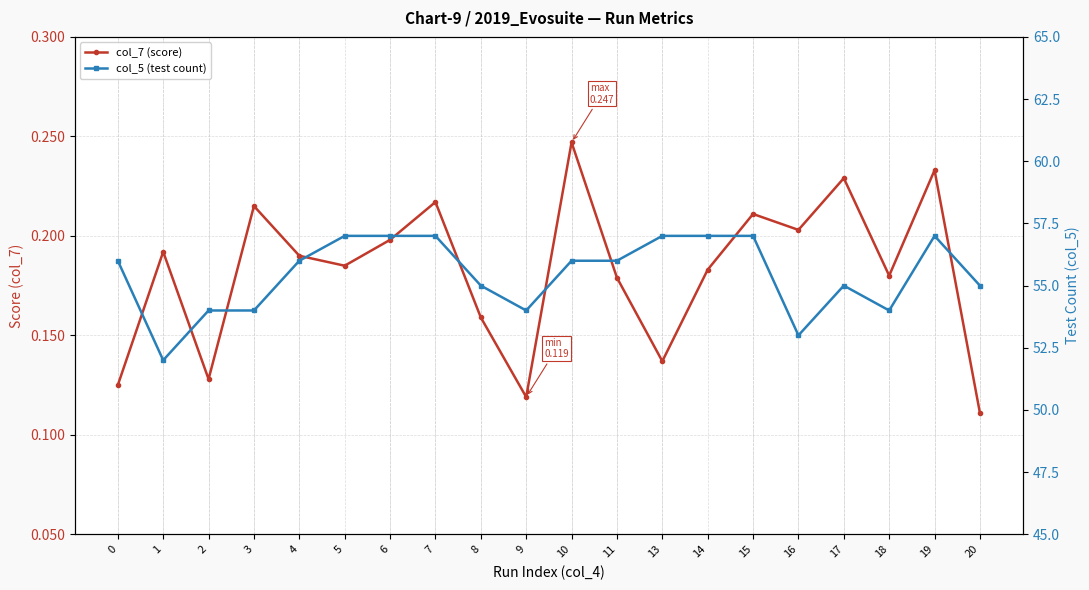

How many data points in col_5 (test count) are less than 56?

9